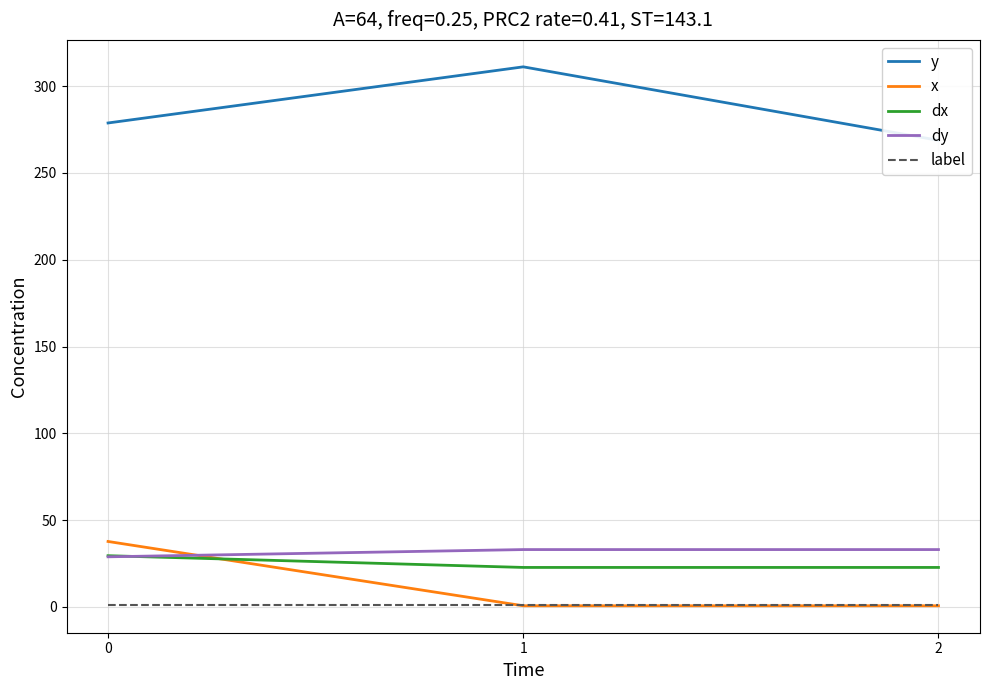

Reading left to right, transcribe all the data shown in this chart.

y: 278.8	311.2	268.8
x: 37.6	0.6	0.6
dx: 29.4	22.7	22.7
dy: 28.8	33.0	33.0
label: 1.0	1.0	1.0